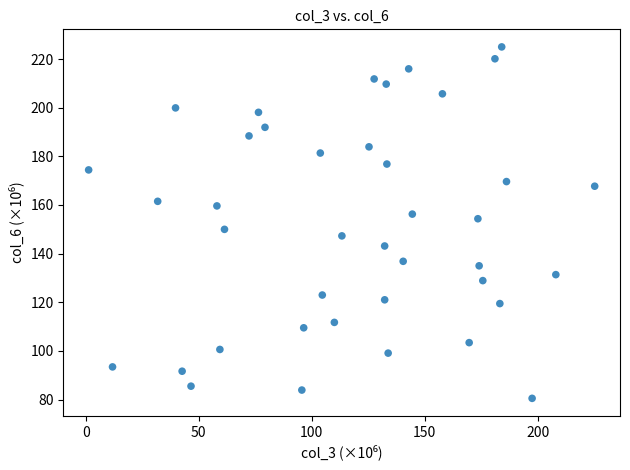

What is the range of X values (max minus min)?

224.0